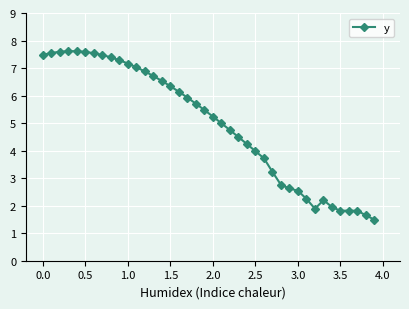

What is the value of the 38th point from the left?

1.8